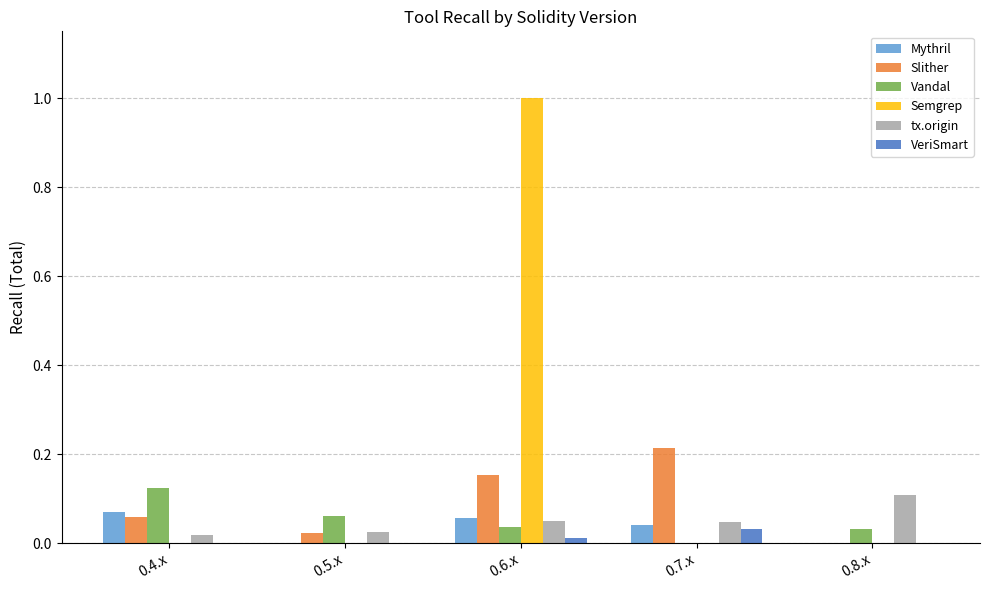

The Semgrep series shows 0.0 at 0.4.x. True or false?

True